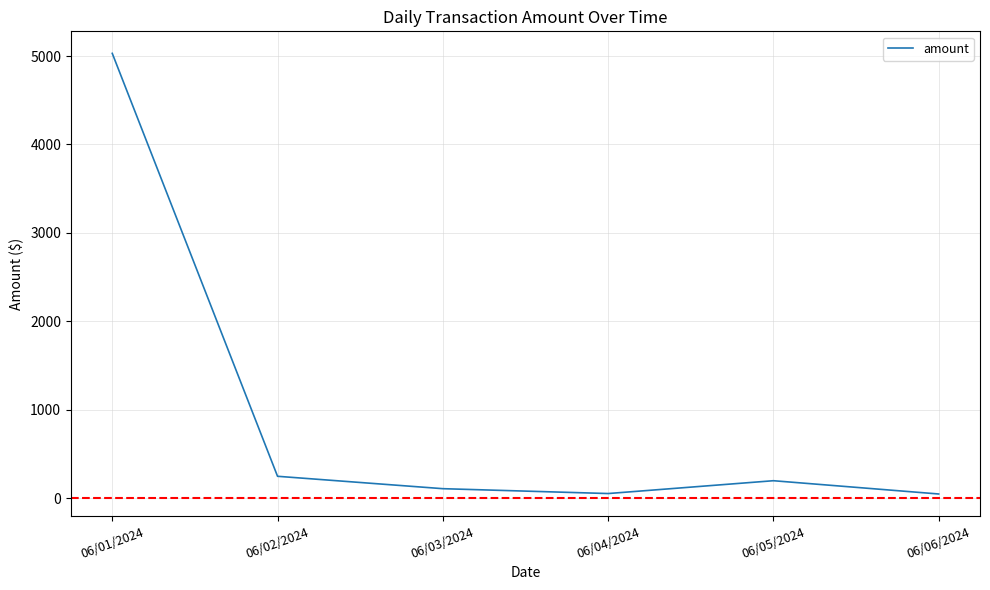

What is the difference between the maximum and minimum values?

4980